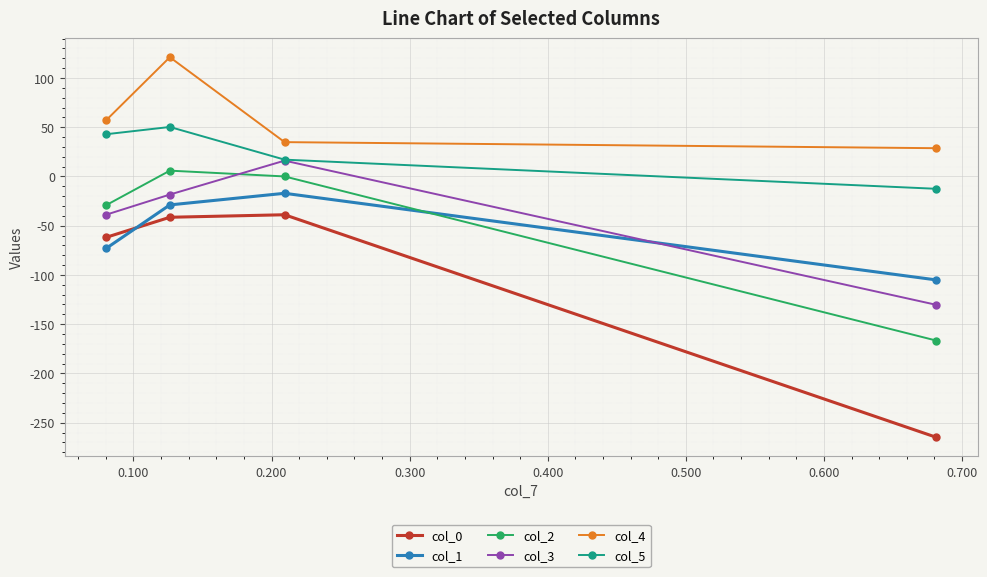

Which series has the largest total across all categories?

col_4